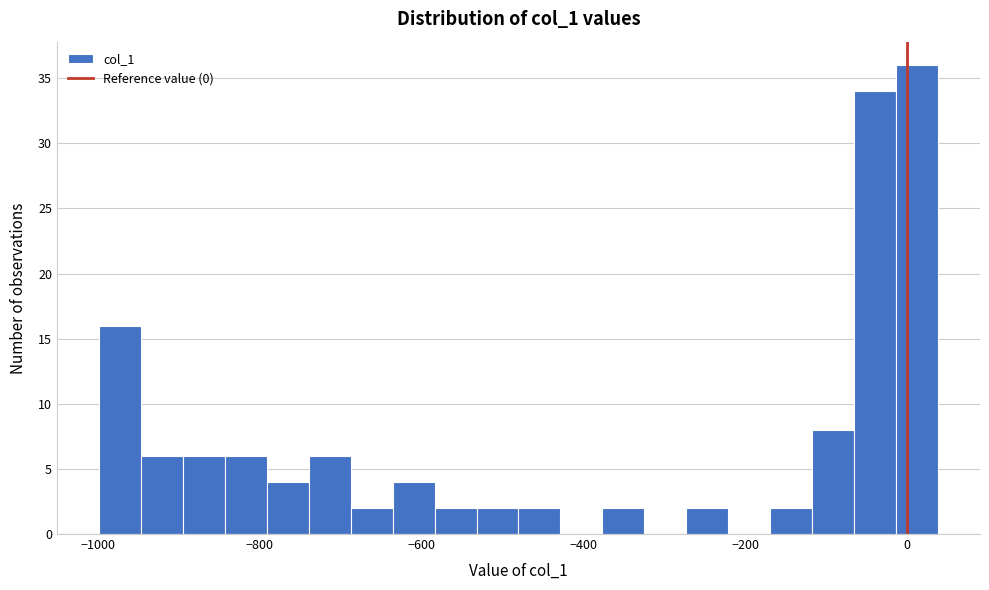

Around what value on the x-axis is the tallest bar? Give the approximate position of its centre, as read against the axis.

20